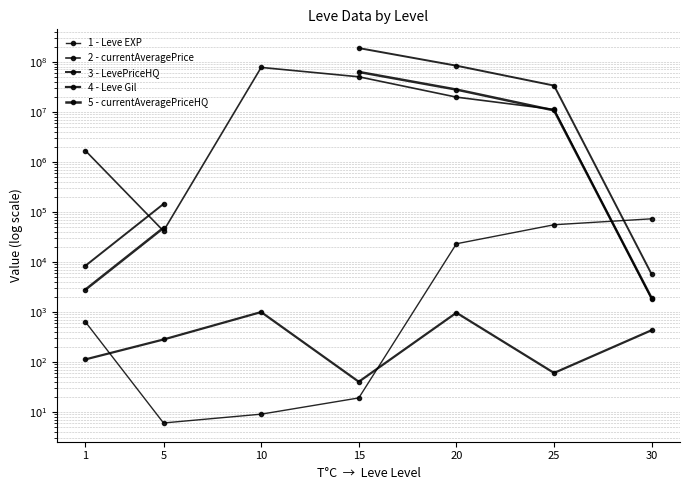

What is the average value of the 2 - currentAveragePrice series?

22765436.5